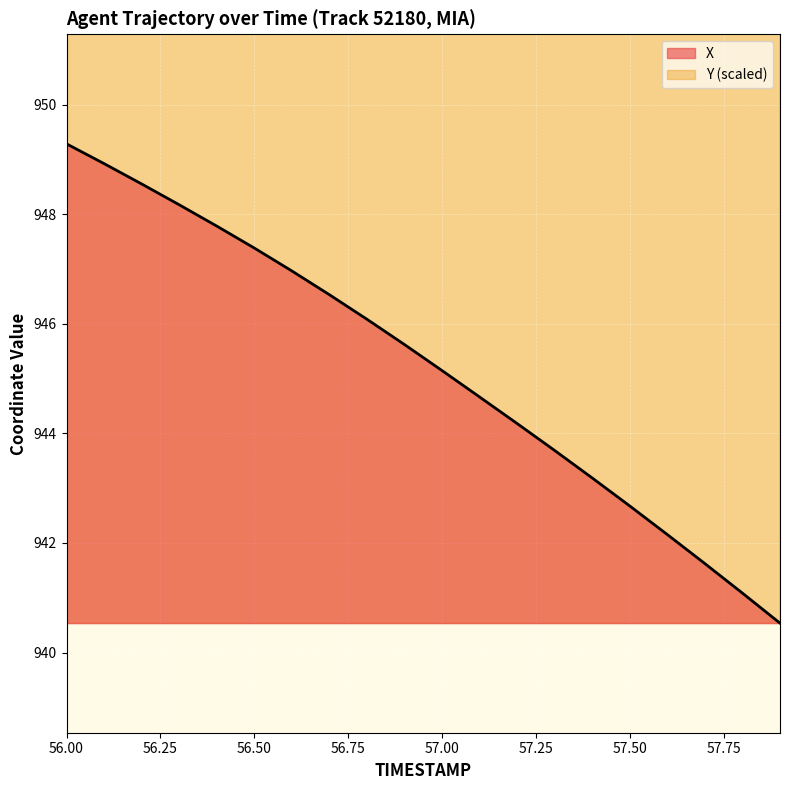

How many Y values are between 1290 and 1291?

20